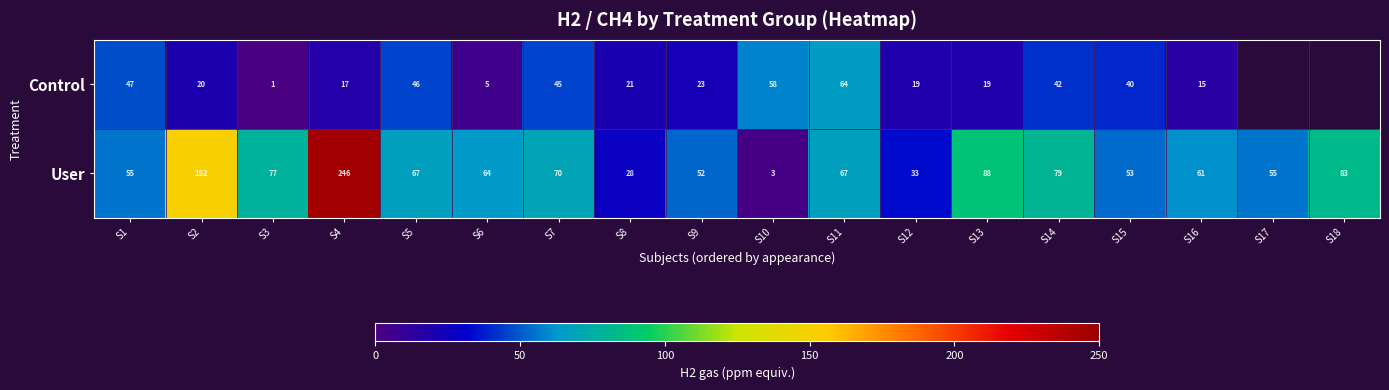

How many series are shown in this chart?

2